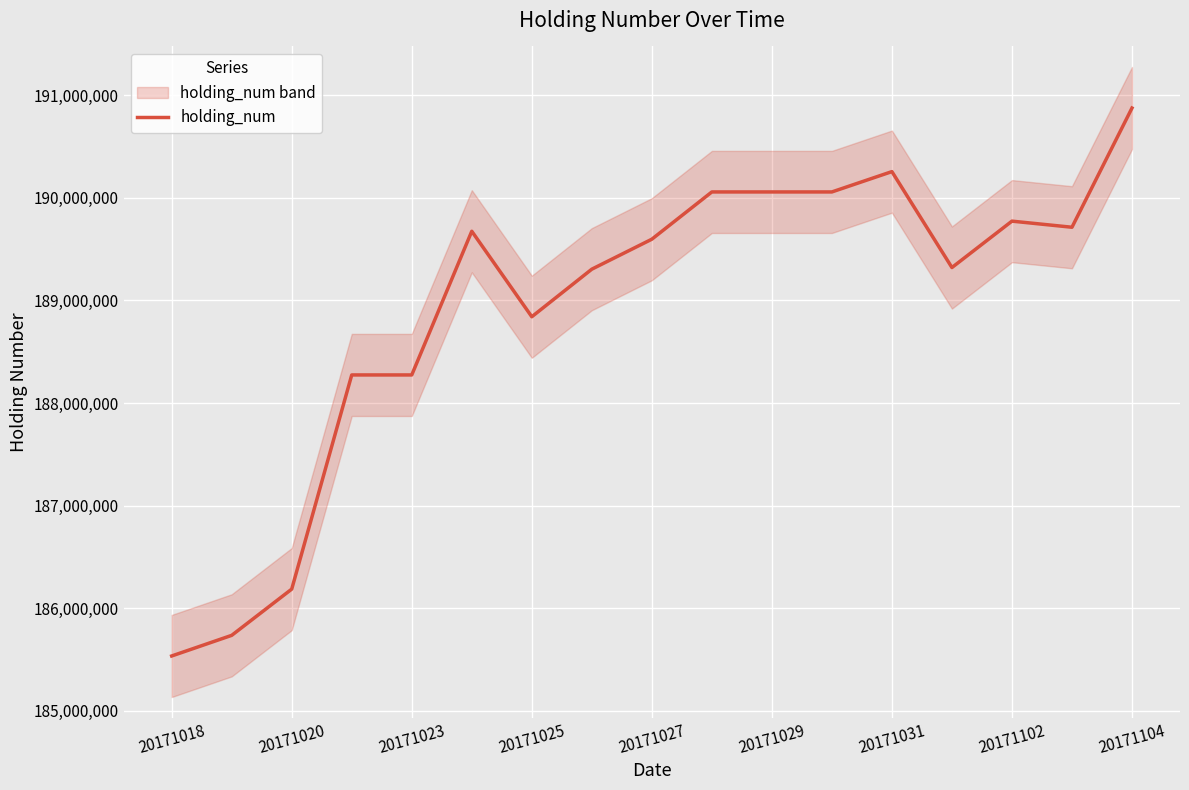

What is the sum of all values?

3211515700